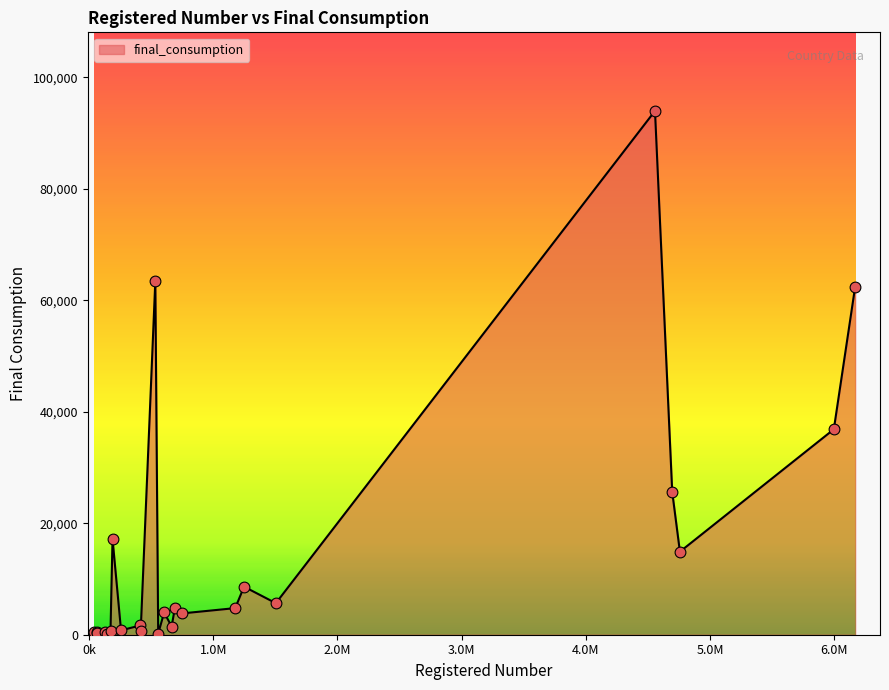

What is the maximum value shown in the chart?

93972.1